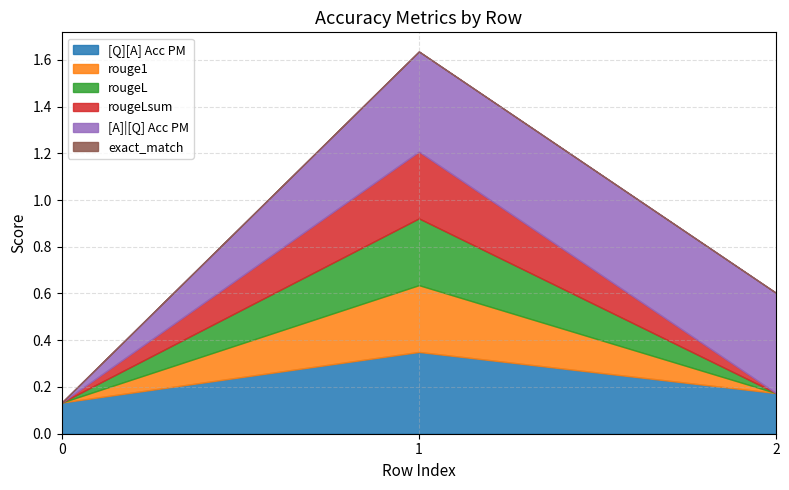

Which series has the widest spread of values?

[A]|[Q] Acc PM